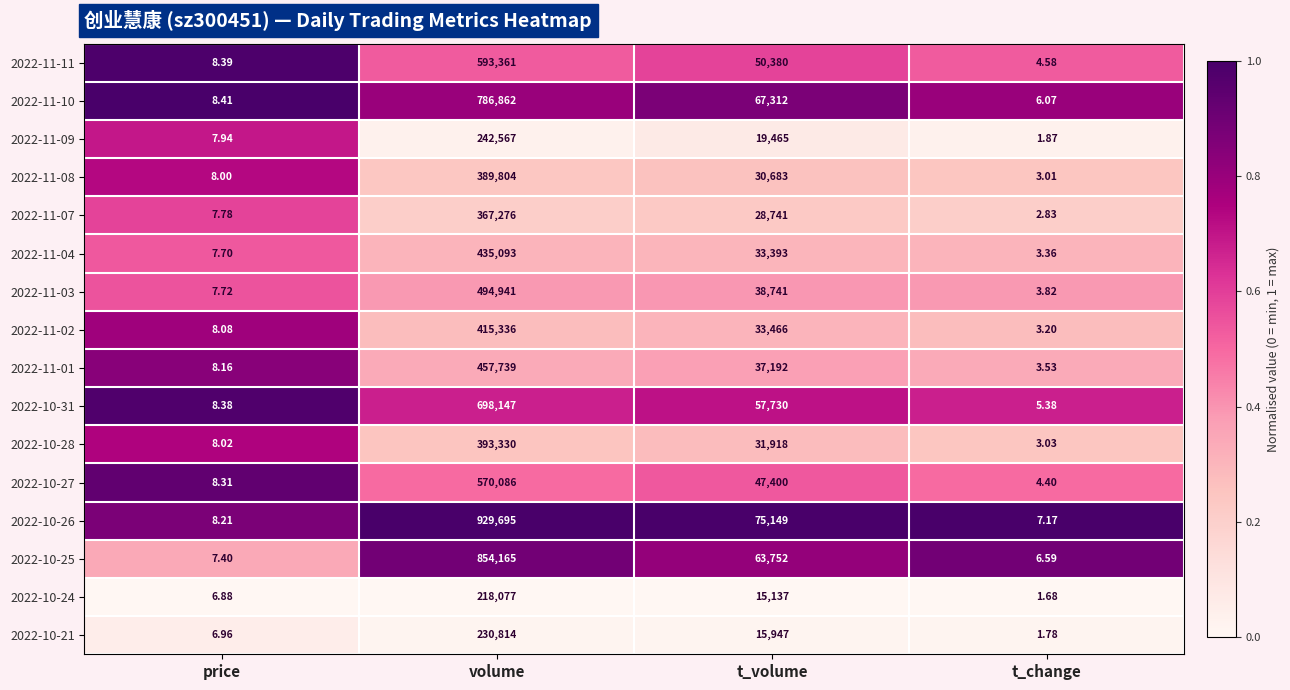

At which label does 2022-11-11 first exceed 50380?

volume